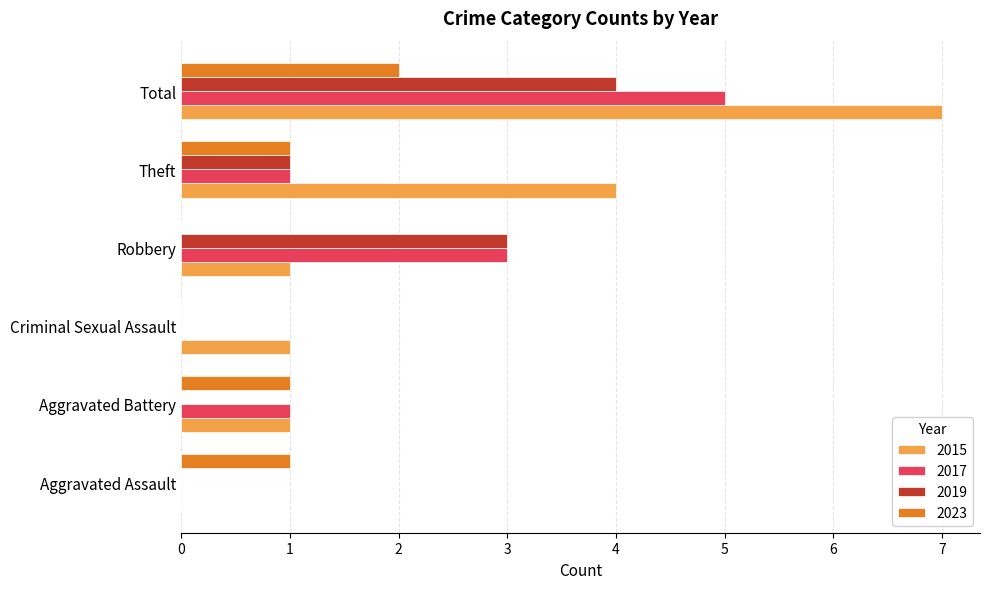

Between Aggravated Battery and Theft, which series saw the biggest shift?

2015